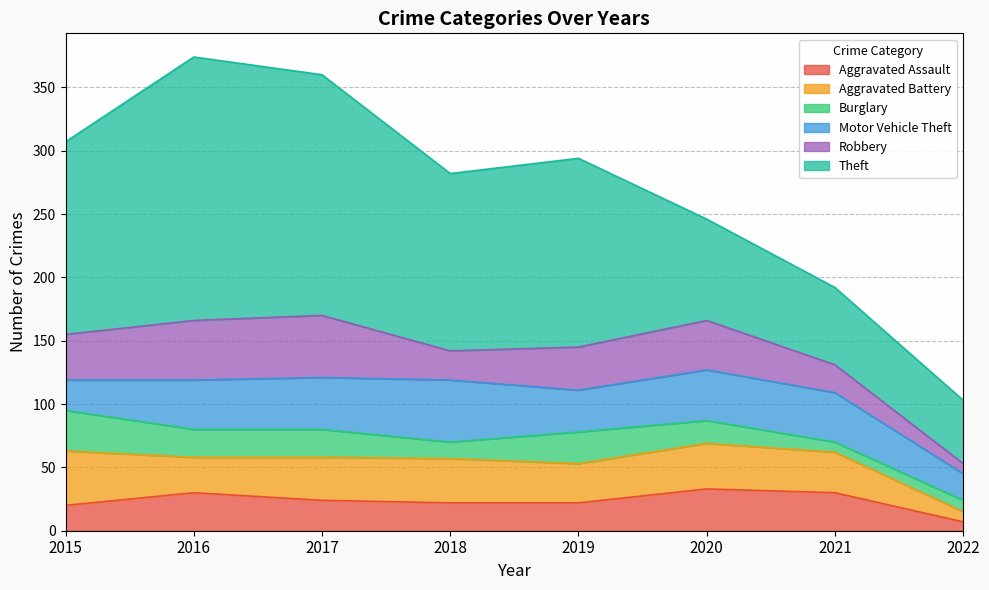

Reading right to left, transcribe all the data shown in this chart.

Aggravated Assault: 7	30	33	22	22	24	30	20
Aggravated Battery: 8	32	36	31	35	34	28	43
Burglary: 9	8	18	25	13	22	22	32
Motor Vehicle Theft: 21	39	40	33	49	41	39	24
Robbery: 8	22	39	34	23	49	47	36
Theft: 50	61	80	149	140	190	208	152